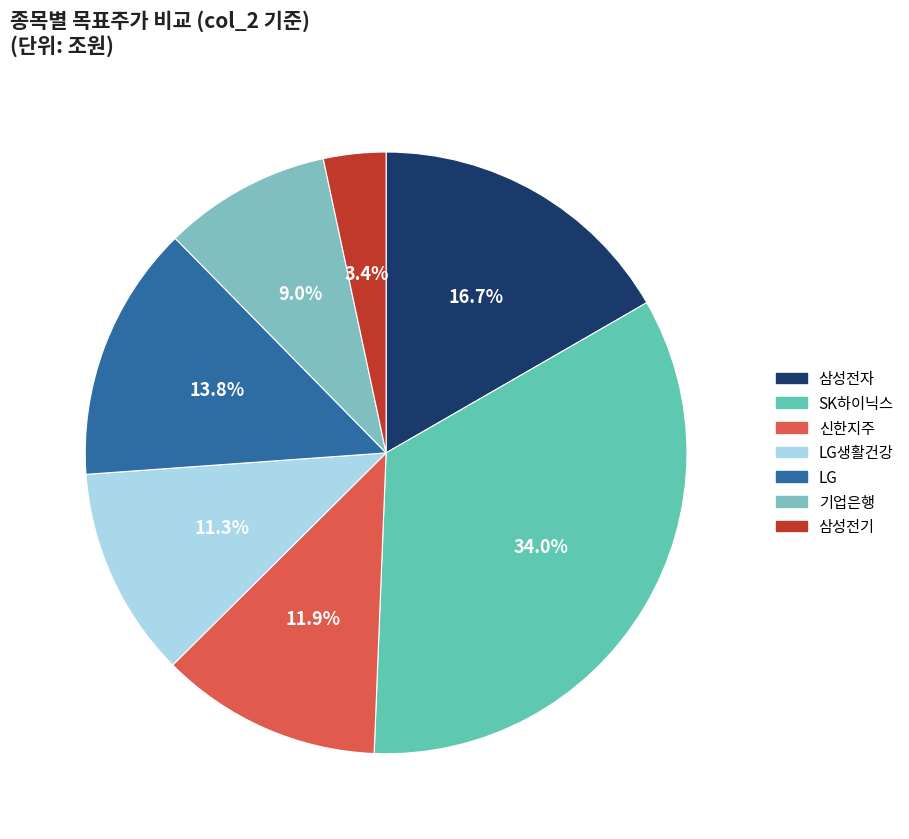

How many slices are in this pie chart?

7